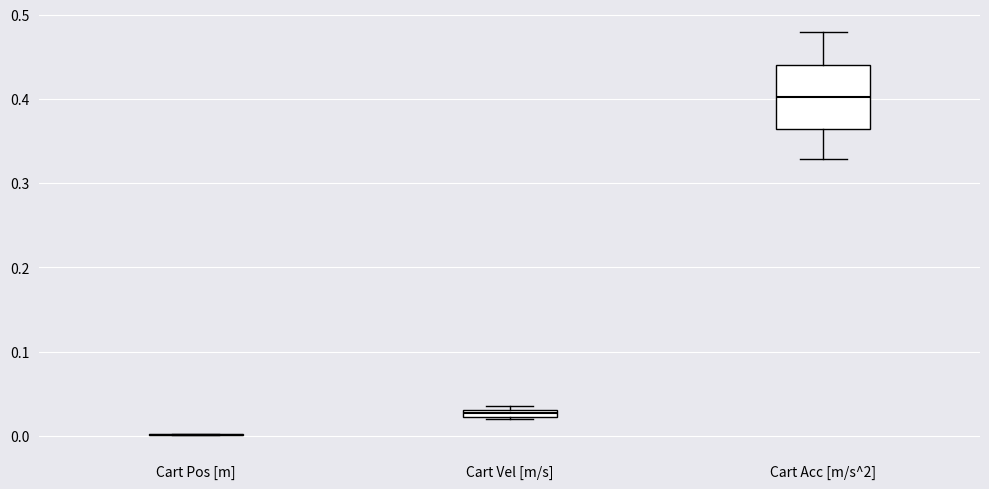

Comparing the boxes themselves (not the whiskers), which one is the tallest?

Cart Acc [m/s^2]